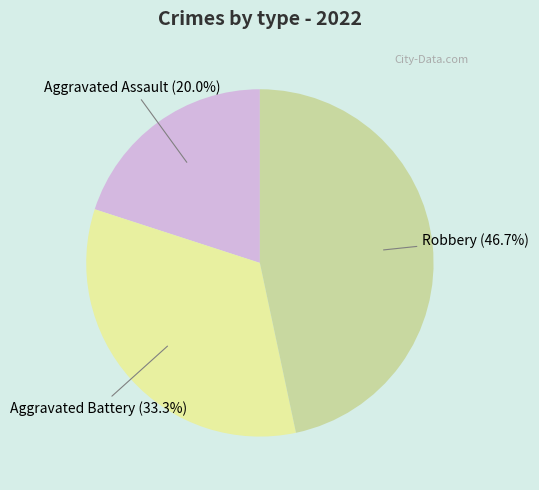

Is there any slice that represents more than half of the pie?

No